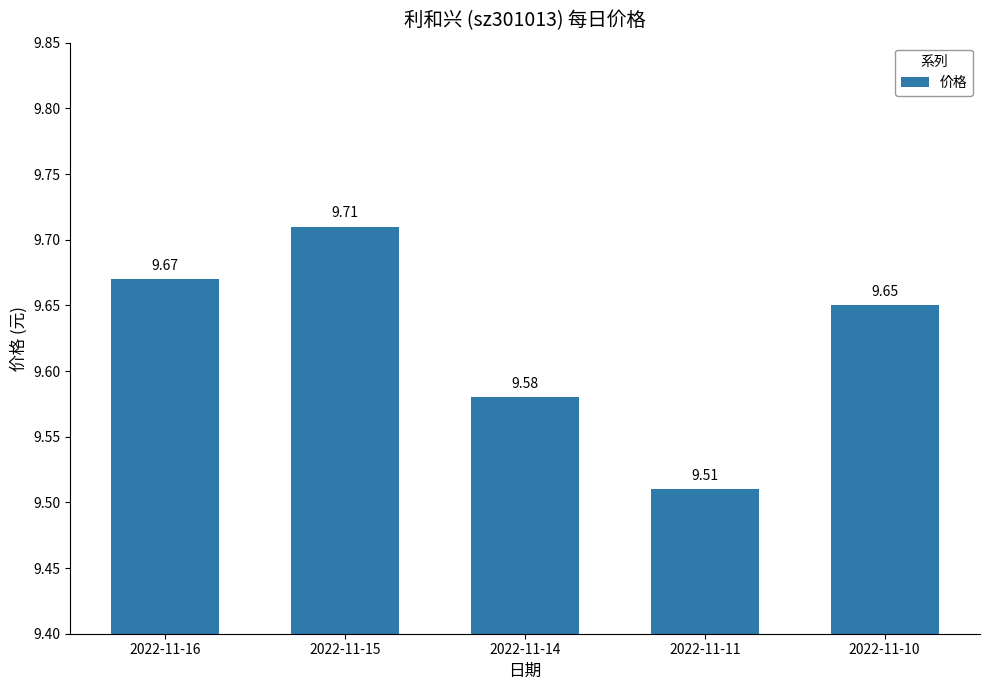

What is the smallest value displayed?

9.5